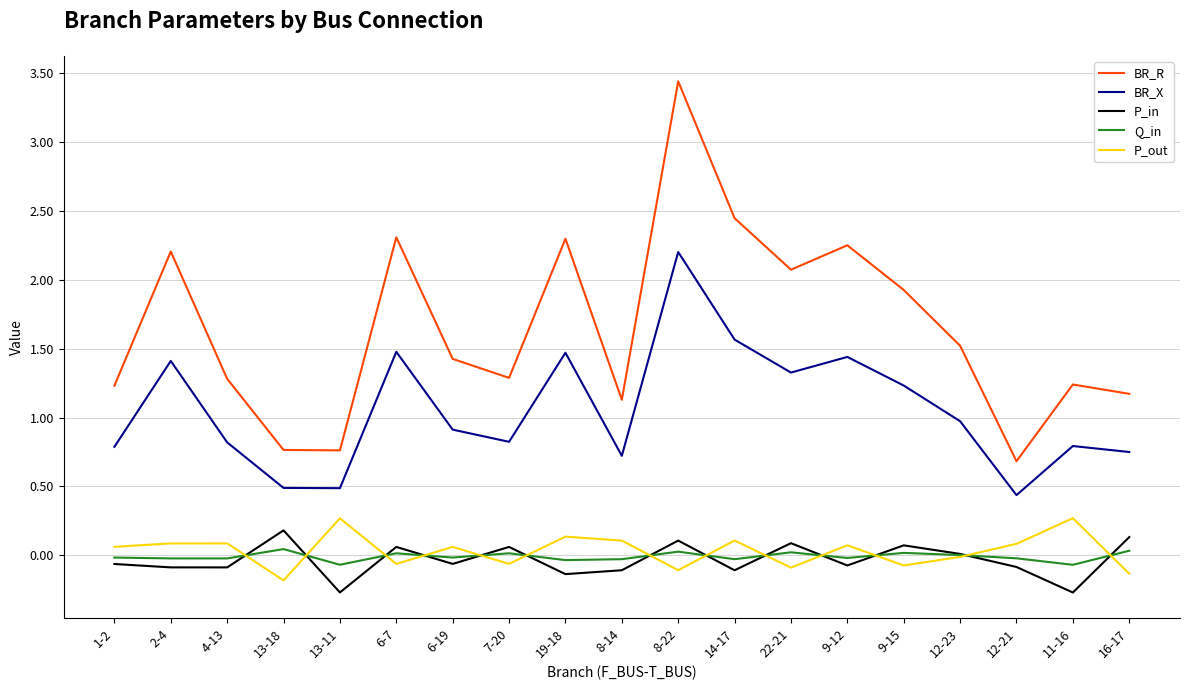

Which category has the highest value in the BR_X series?

8-22